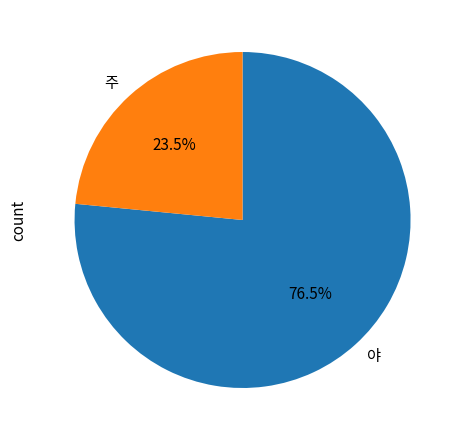

Rank the categories by value from lowest to highest.

주, 야